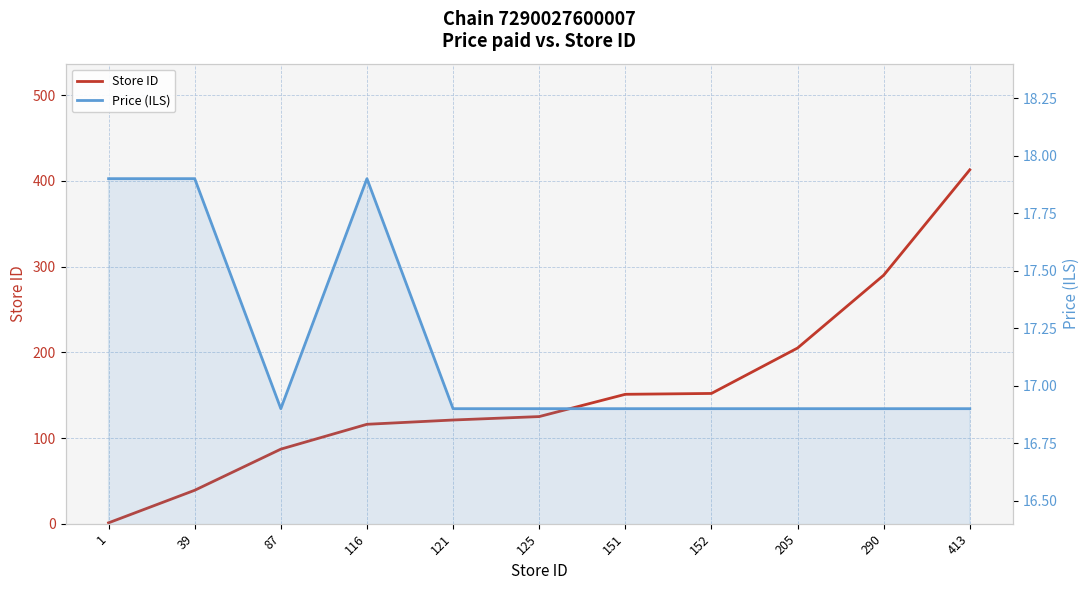

What is the value of the Store ID point at the 9th from the left?

205.0